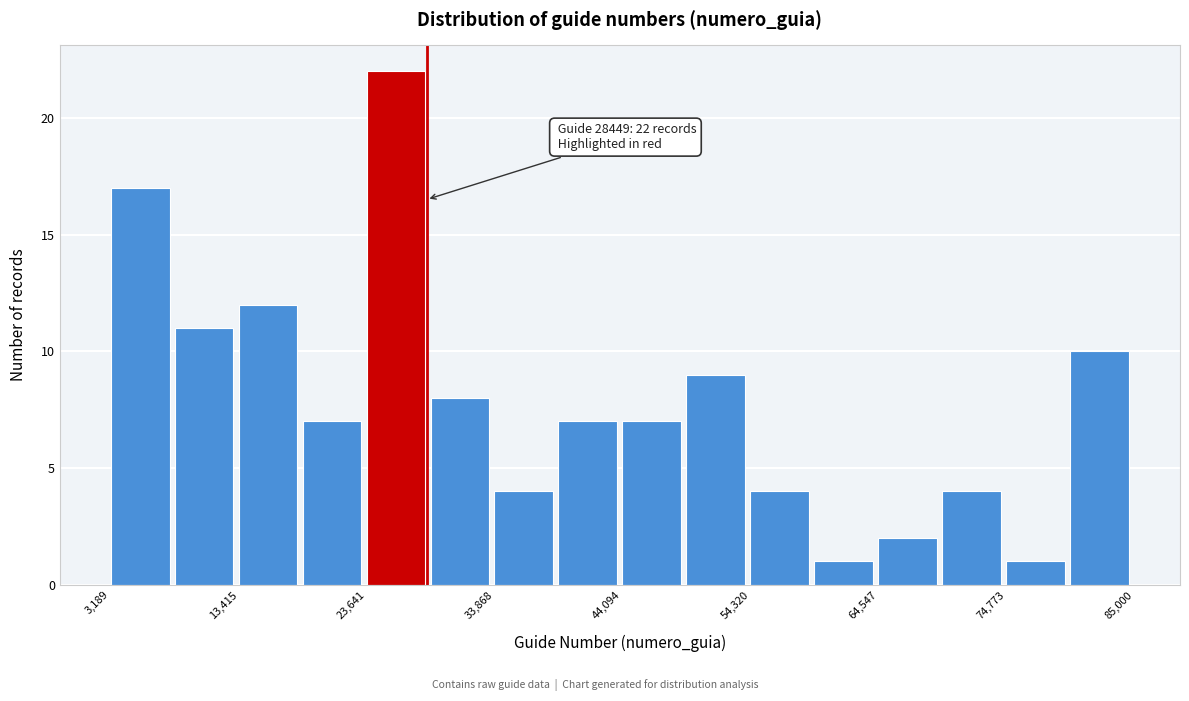

Around what value on the x-axis is the tallest bar? Give the approximate position of its centre, as read against the axis.

26000